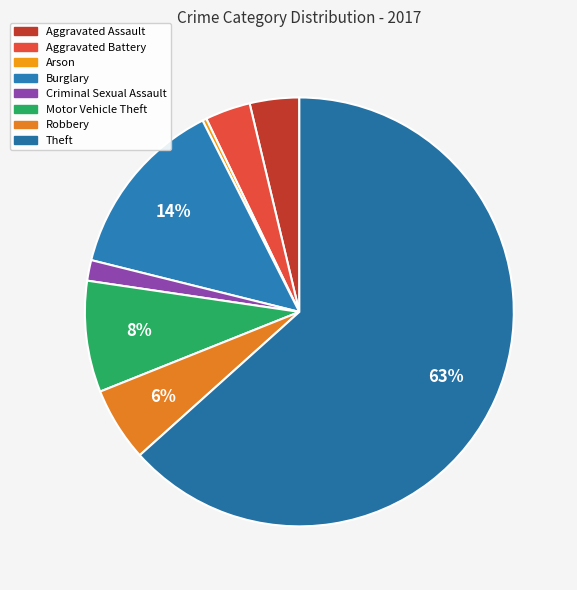

Which category accounts for the majority?

Theft